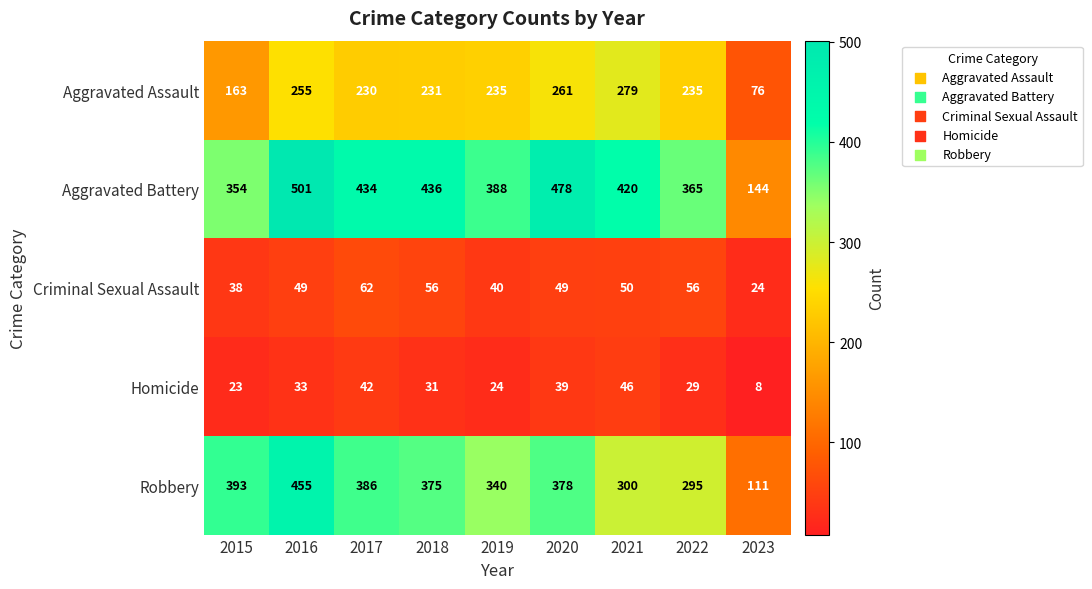

Count the number of categories in the chart.

9